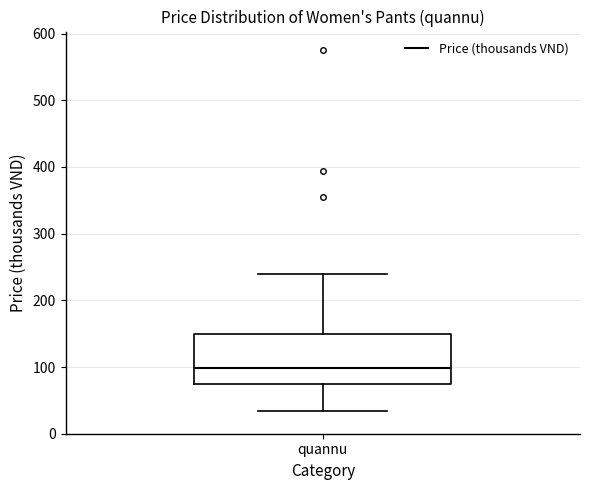

Read this box plot against the y-axis: the position of the median line, the range covered by the box, and the ends of both whiskers. The values are not printed on the chart, so give them approximately, as read against the axis.

median 100, box 80 to 150, whiskers 30 to 240